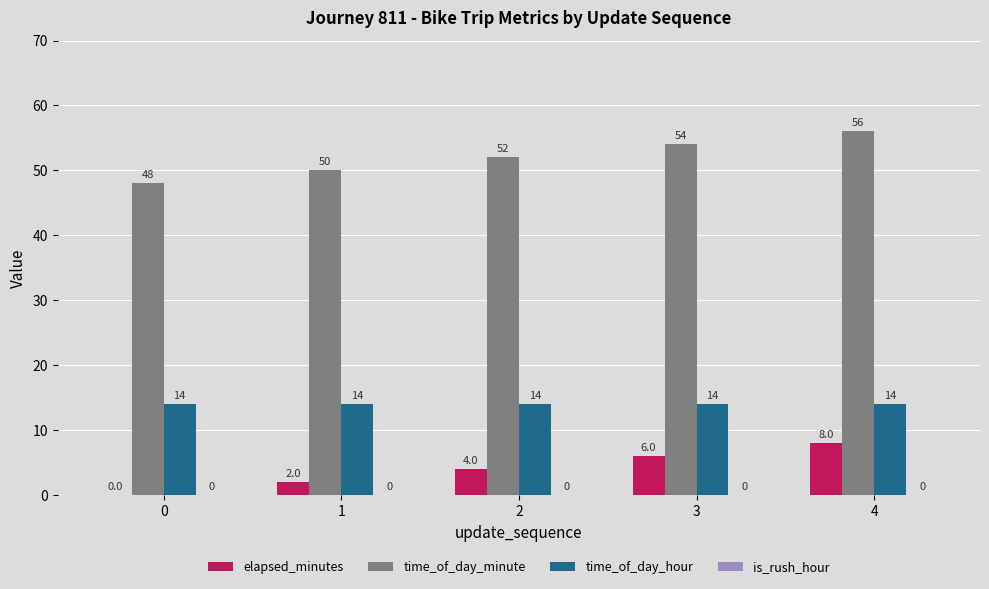

Read the time_of_day_hour value at 1.

14